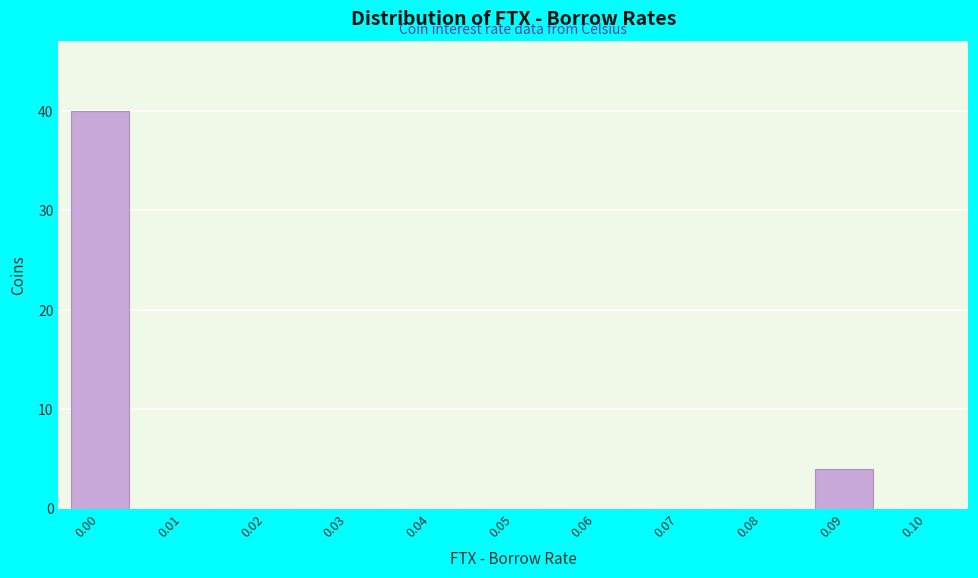

Reading left to right, extract all data points from this chart.

0.00=40	0.01=0	0.02=0	0.03=0	0.04=0	0.05=0	0.06=0	0.07=0	0.08=0	0.09=4	0.10=0